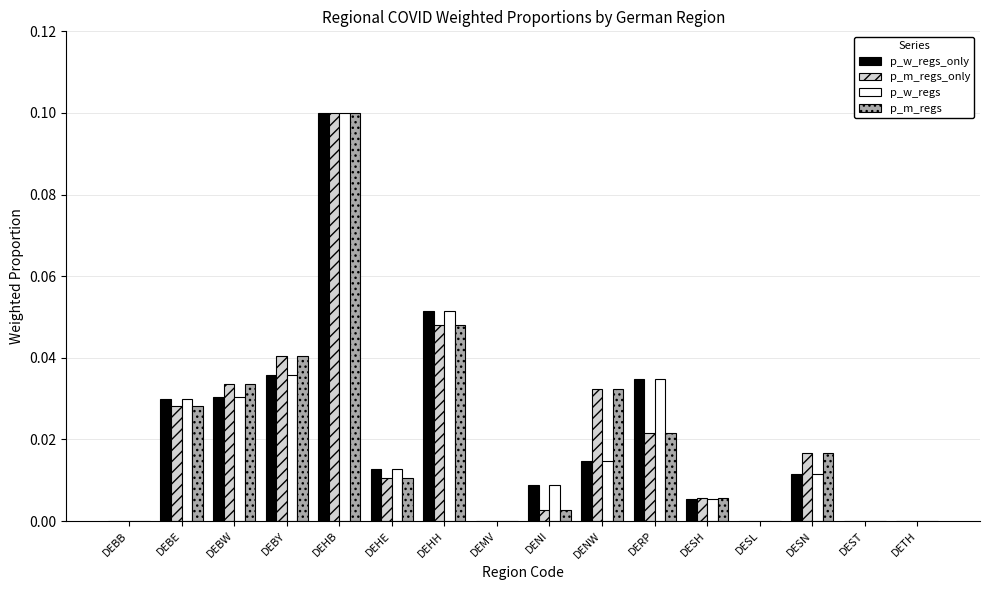

Which category has the highest value across all series?

DEHB